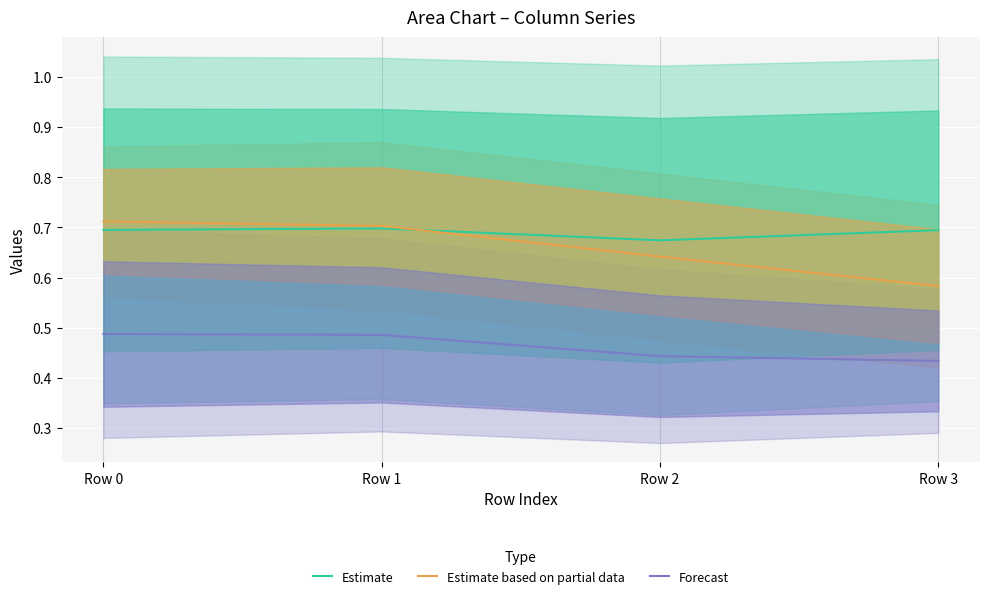

True or false: Forecast has more than 2 points higher than both neighbors.

False